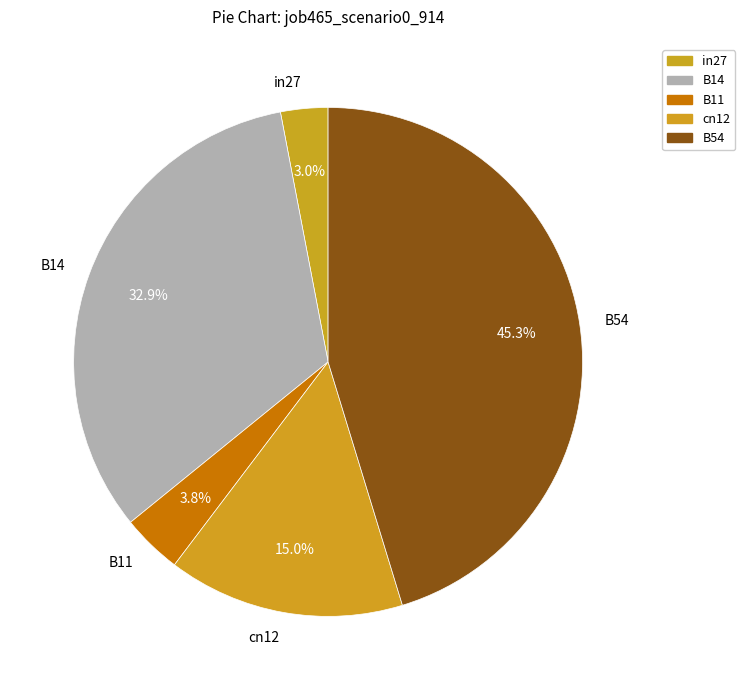

To the nearest percent, what is the average slice percentage?

20%